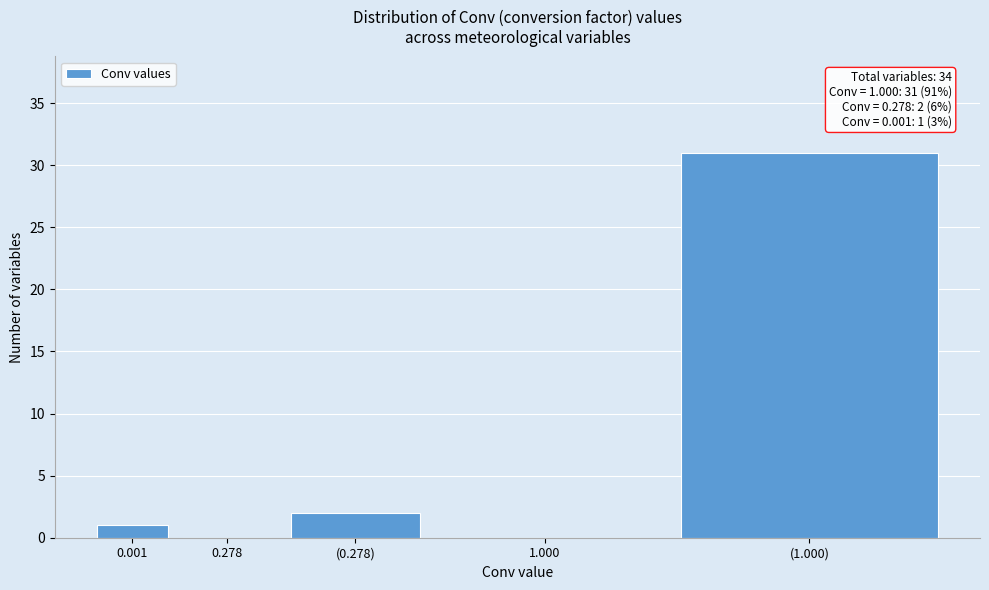

Reading left to right, extract all data points from this chart.

0.001=1	0.278=0	(0.278)=2	1.000=0	(1.000)=31